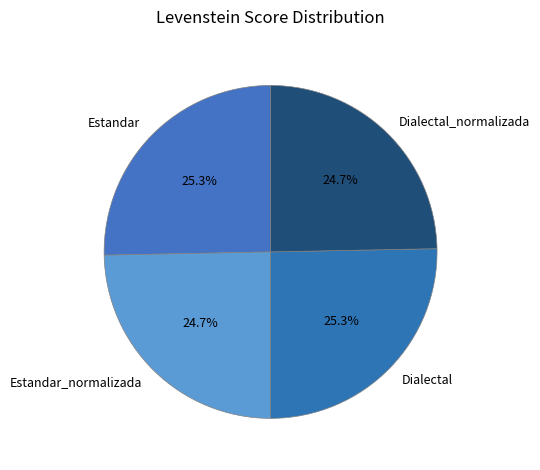

Which has a higher value, Dialectal_normalizada or Estandar?

Estandar